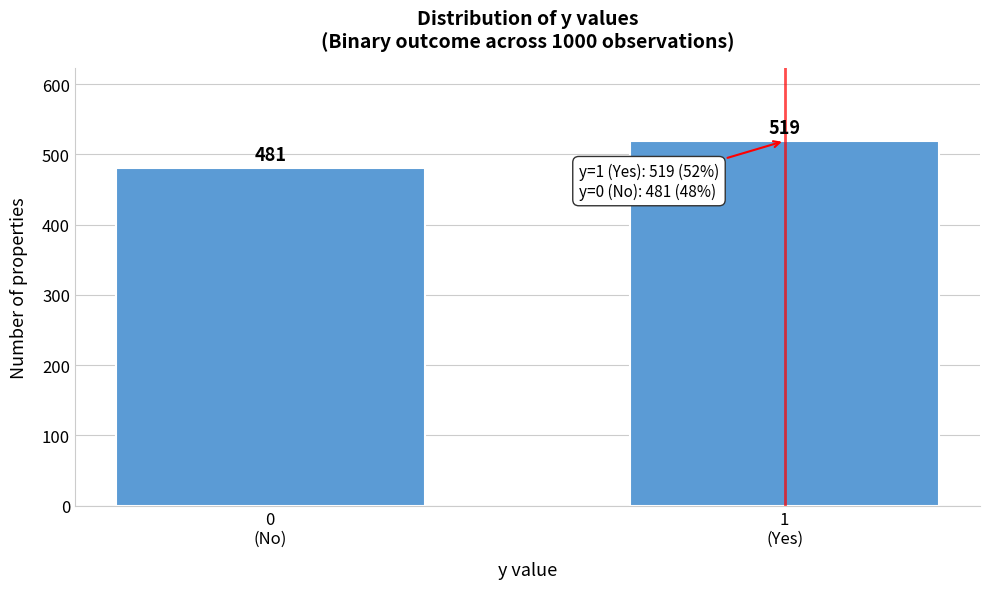

Reading right to left, list all the values displayed in this chart.

519	481